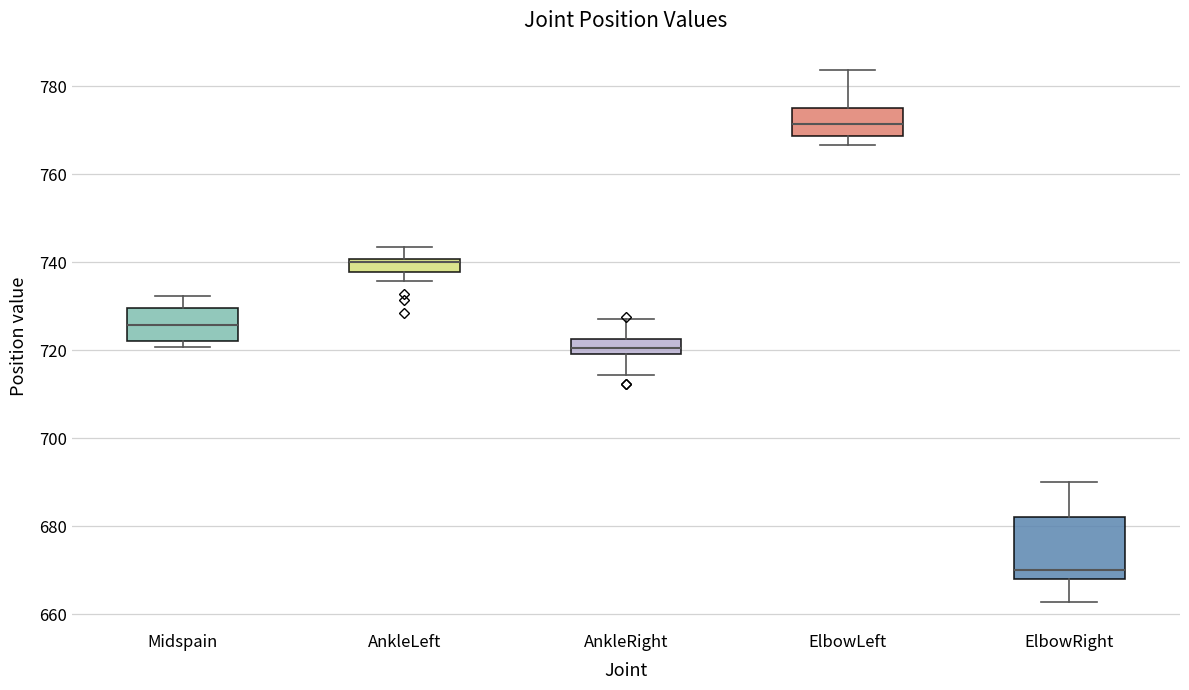

Reading left to right, transcribe this box plot: for each box, give where its median line is, the range the box spans, and where its two whiskers end, as read against the y-axis. The values are not printed on the chart, so give them approximately, as read against the axis.

Midspain: median 726, box 722 to 730, whiskers 720 to 732
AnkleLeft: median 740 (just below the box's upper edge), box 738 to 740, whiskers 736 to 744
AnkleRight: median 720 (inside the box), box 720 to 722, whiskers 714 to 728
ElbowLeft: median 772, box 768 to 776, whiskers 766 to 784
ElbowRight: median 670, box 668 to 682, whiskers 662 to 690